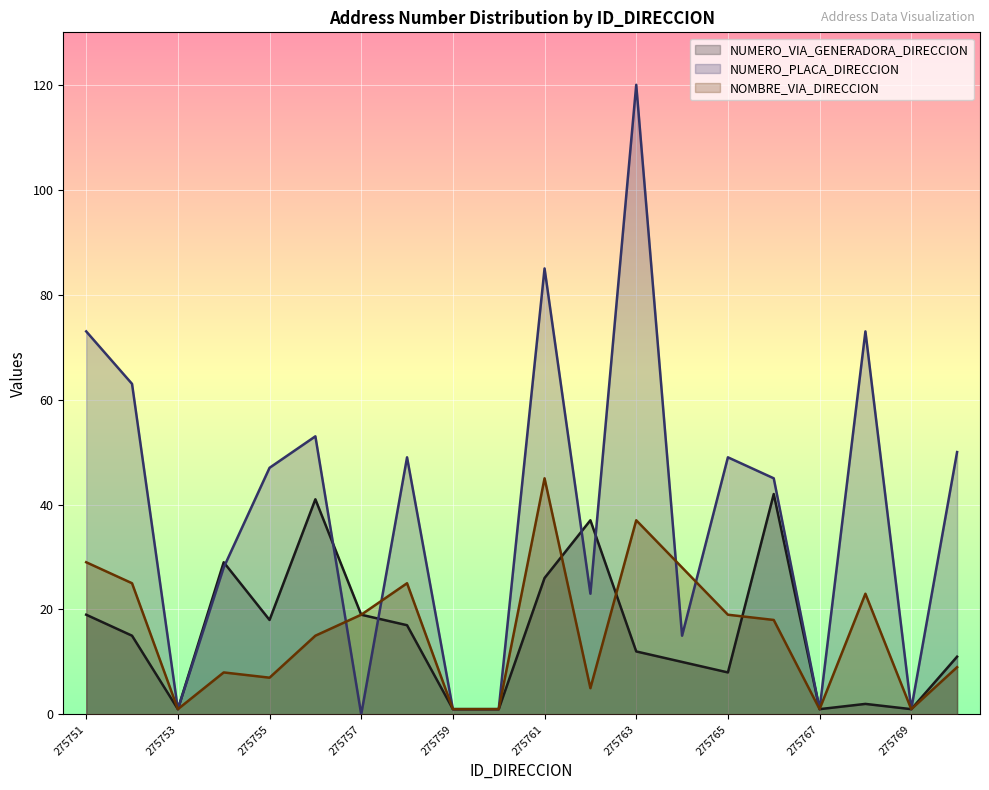

At how many categories does at least one series exceed 65?

4